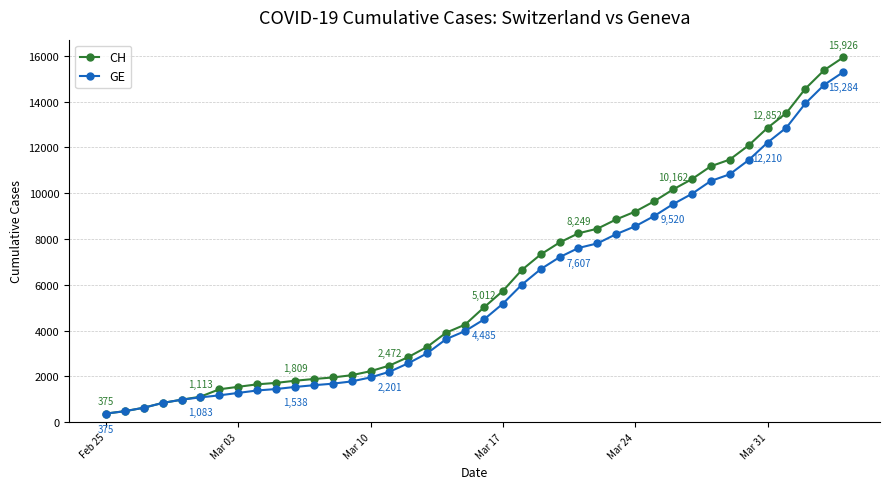

Which series has the widest spread of values?

CH